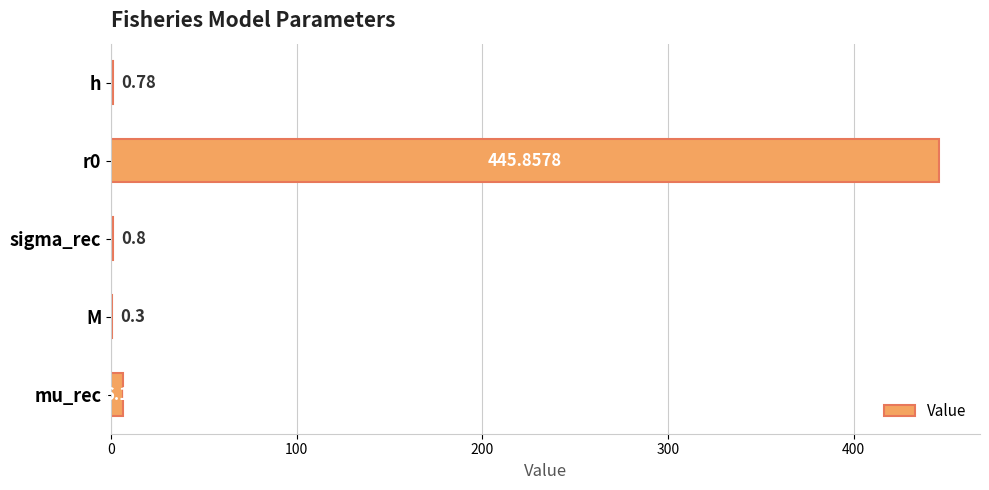

Between h and M, which is larger?

h